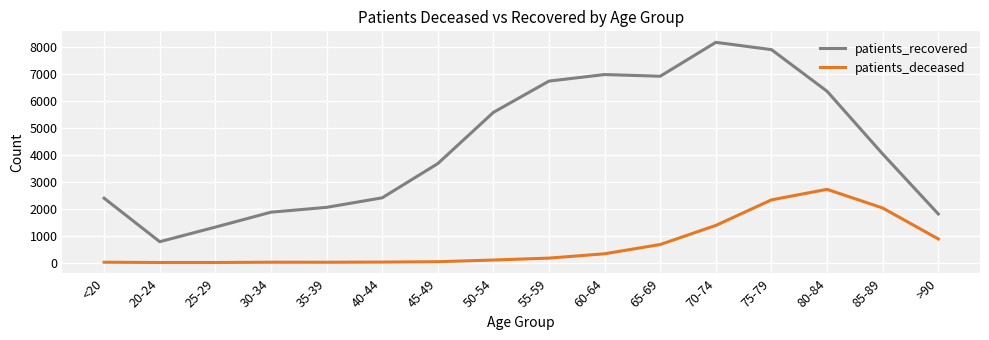

The value of patients_recovered at 85-89 is 4021. True or false?

True